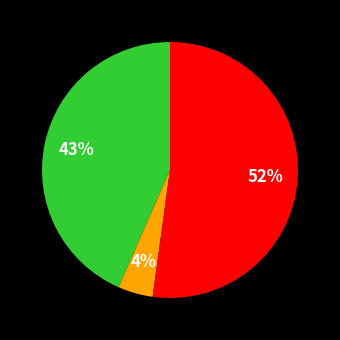

Does any single category account for the majority?

Yes